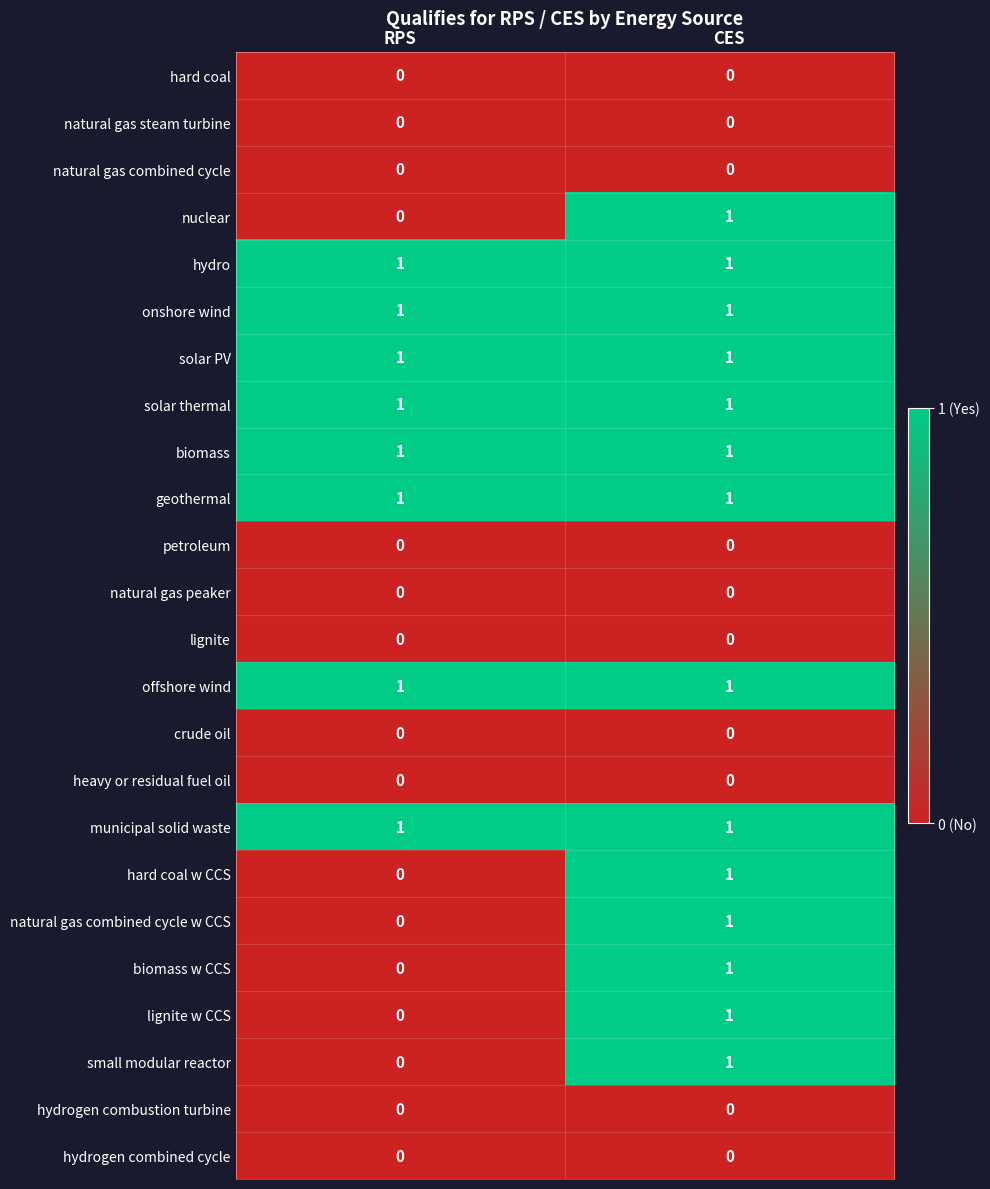

Is it true that crude oil equals 0 at CES?

True